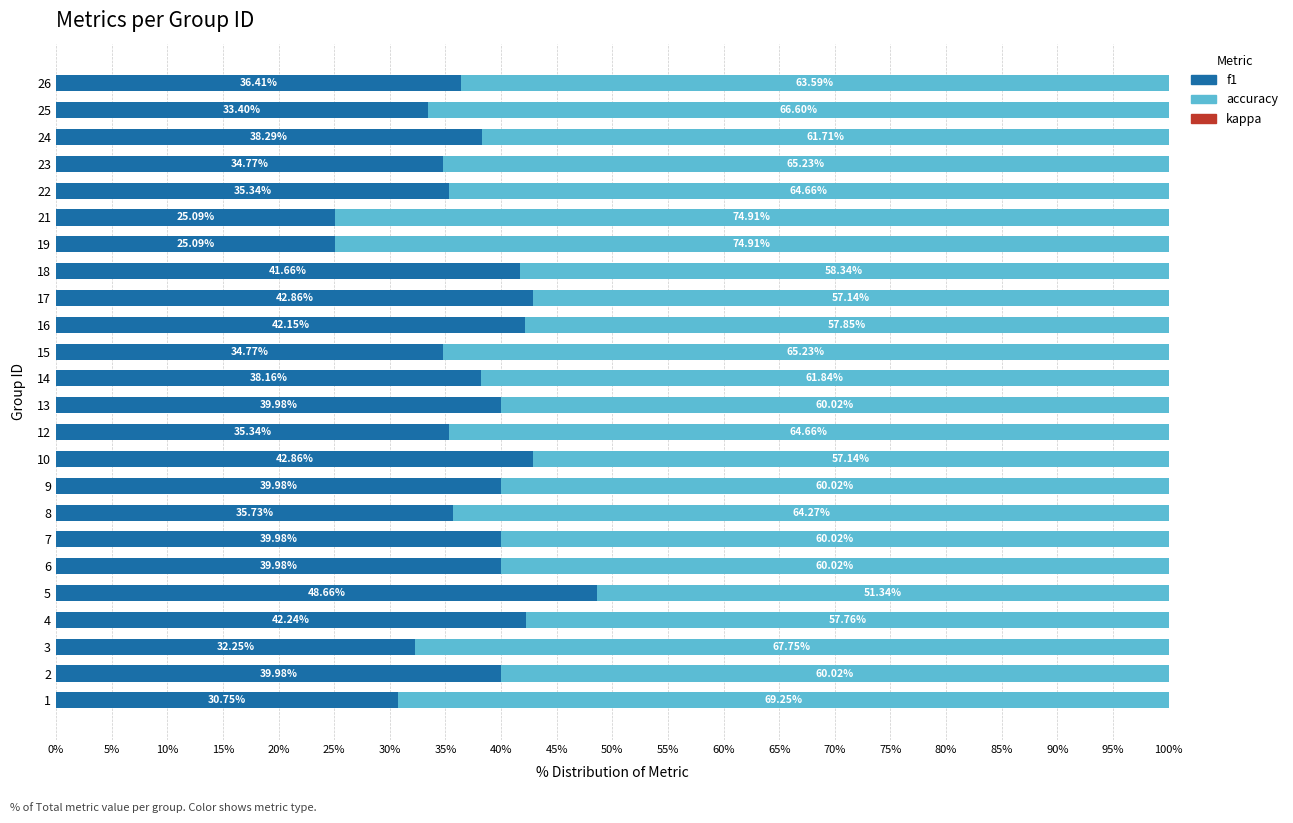

What is the sum of the f1 values at 9 and 4?

82.2